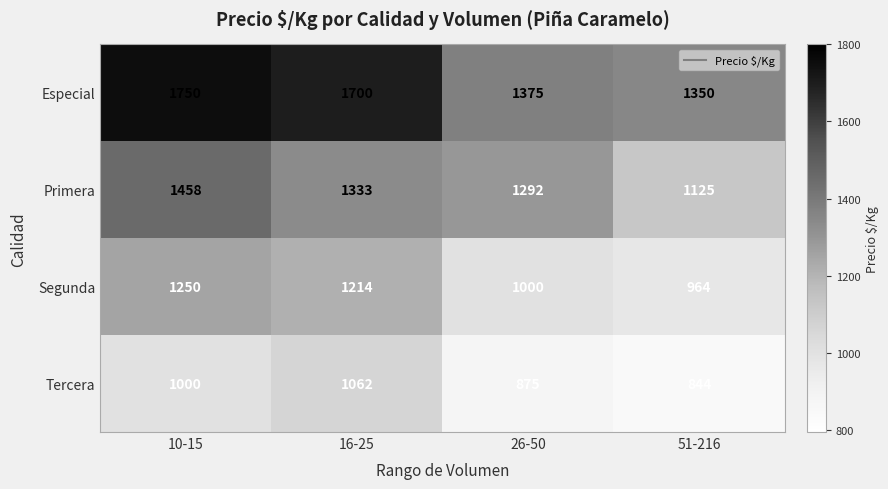

What is the maximum value for Especial?

1750